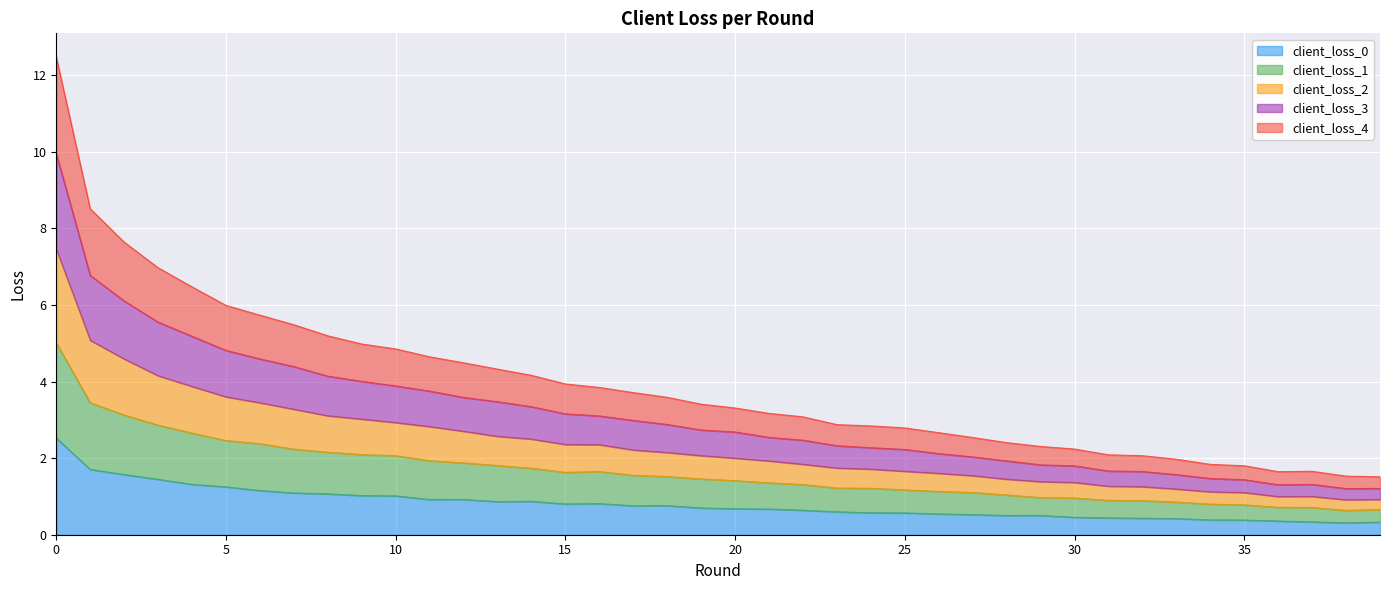

The client_loss_4 series shows 3.9 at 15. True or false?

True